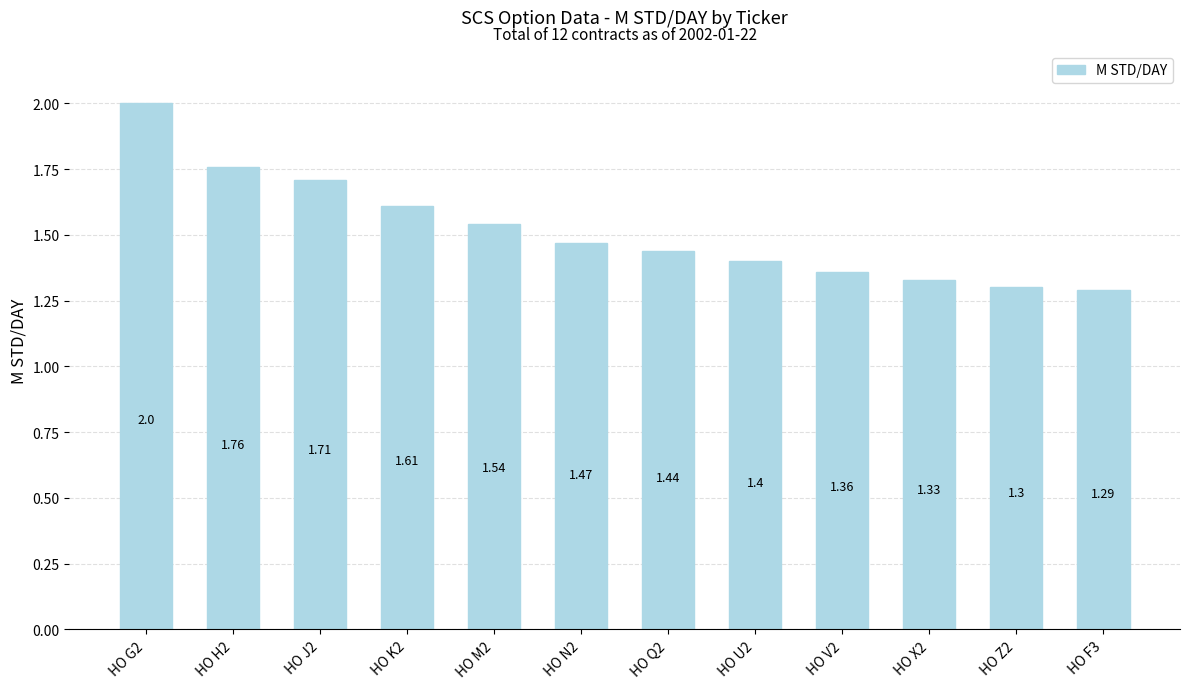

The value at HO V2 is 0.7. True or false?

False